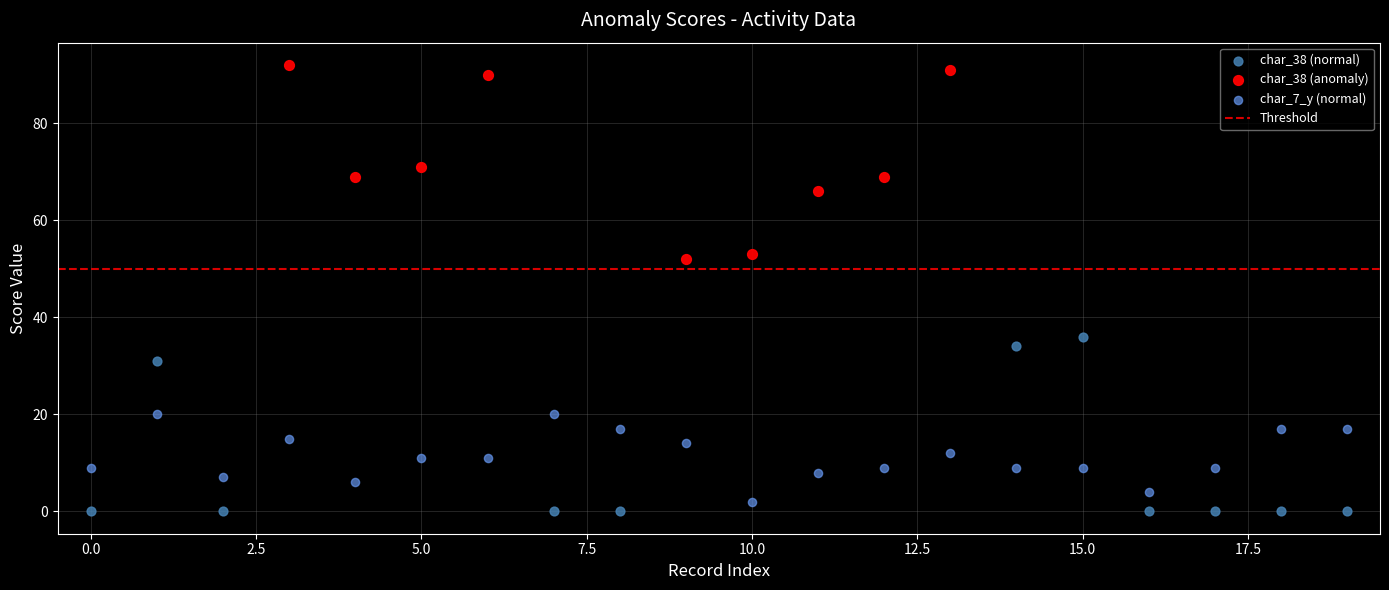

Which series reaches the maximum Y coordinate?

char_38 (anomaly)